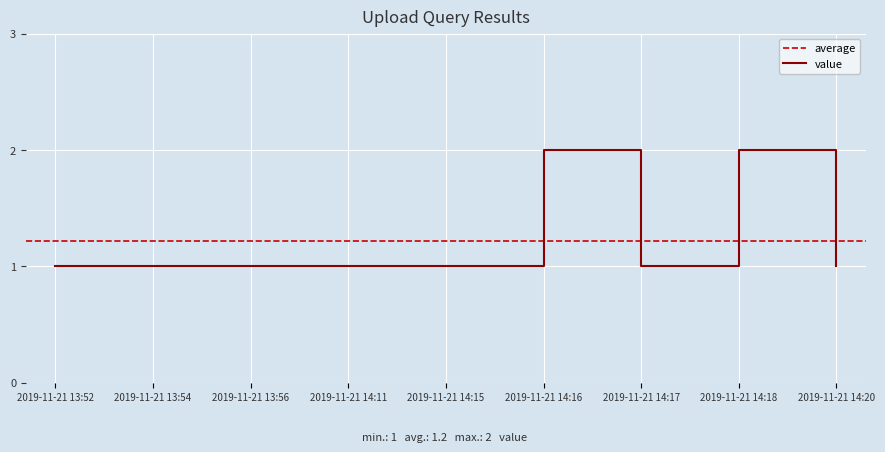

What is the value of the 4th point from the left?

1